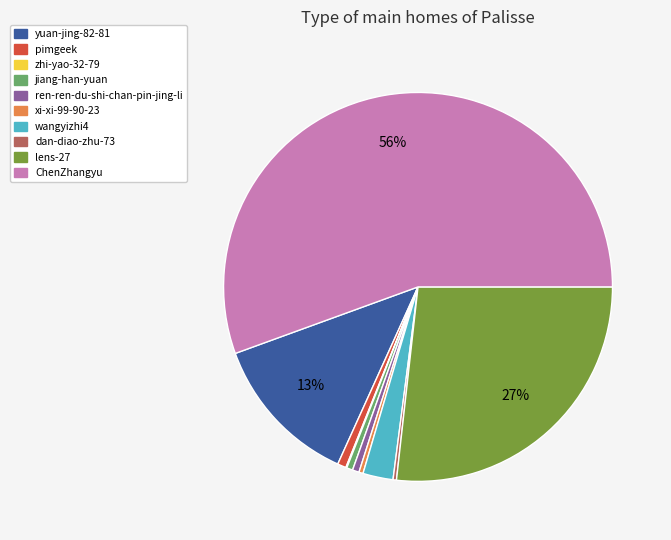

True or false: wangyizhi4 accounts for 3% of the total.

True